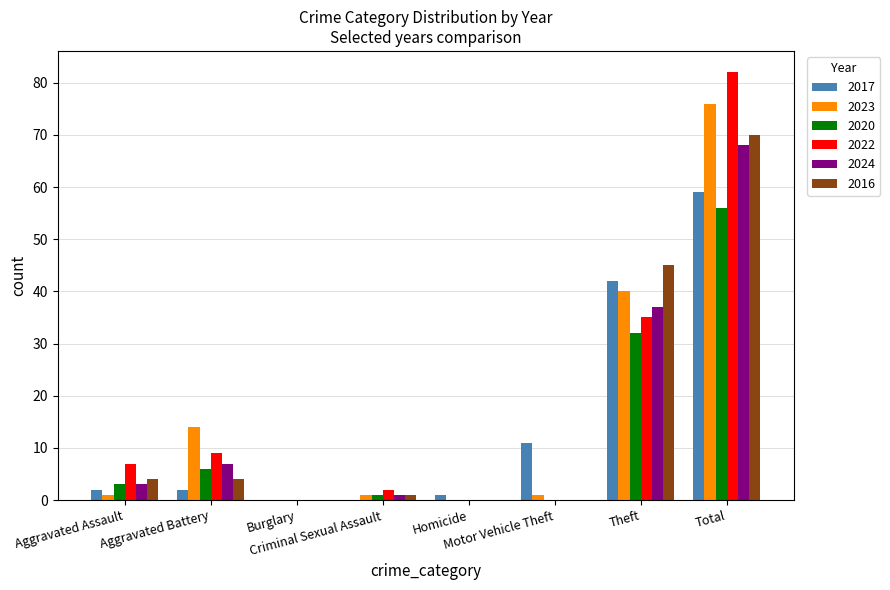

What are all the series names shown in the legend?

2017, 2023, 2020, 2022, 2024, 2016